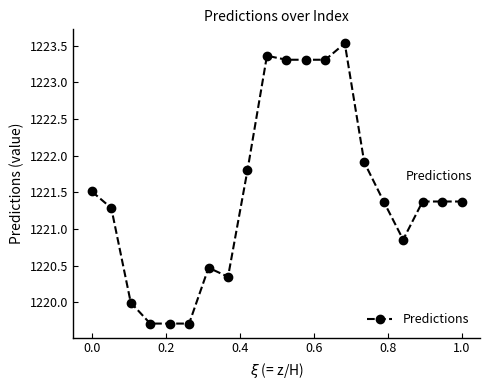

True or false: the data has more than 0 interior local peaks.

True